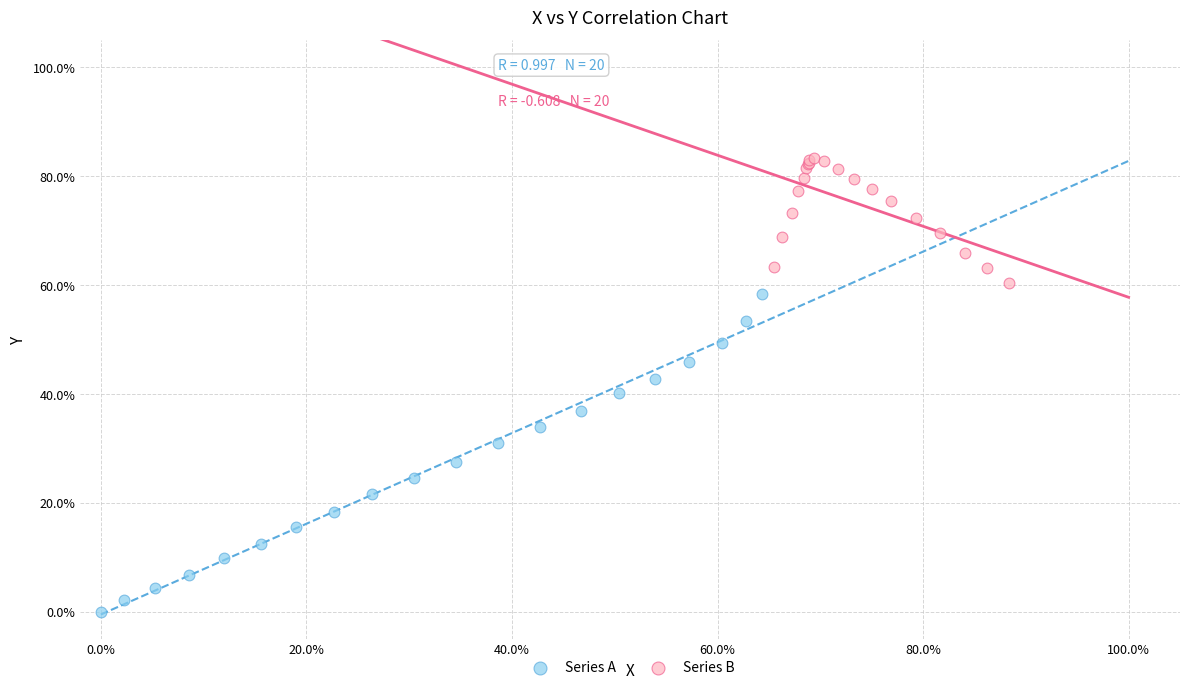

What are all the series names shown in the legend?

Series A, Series B